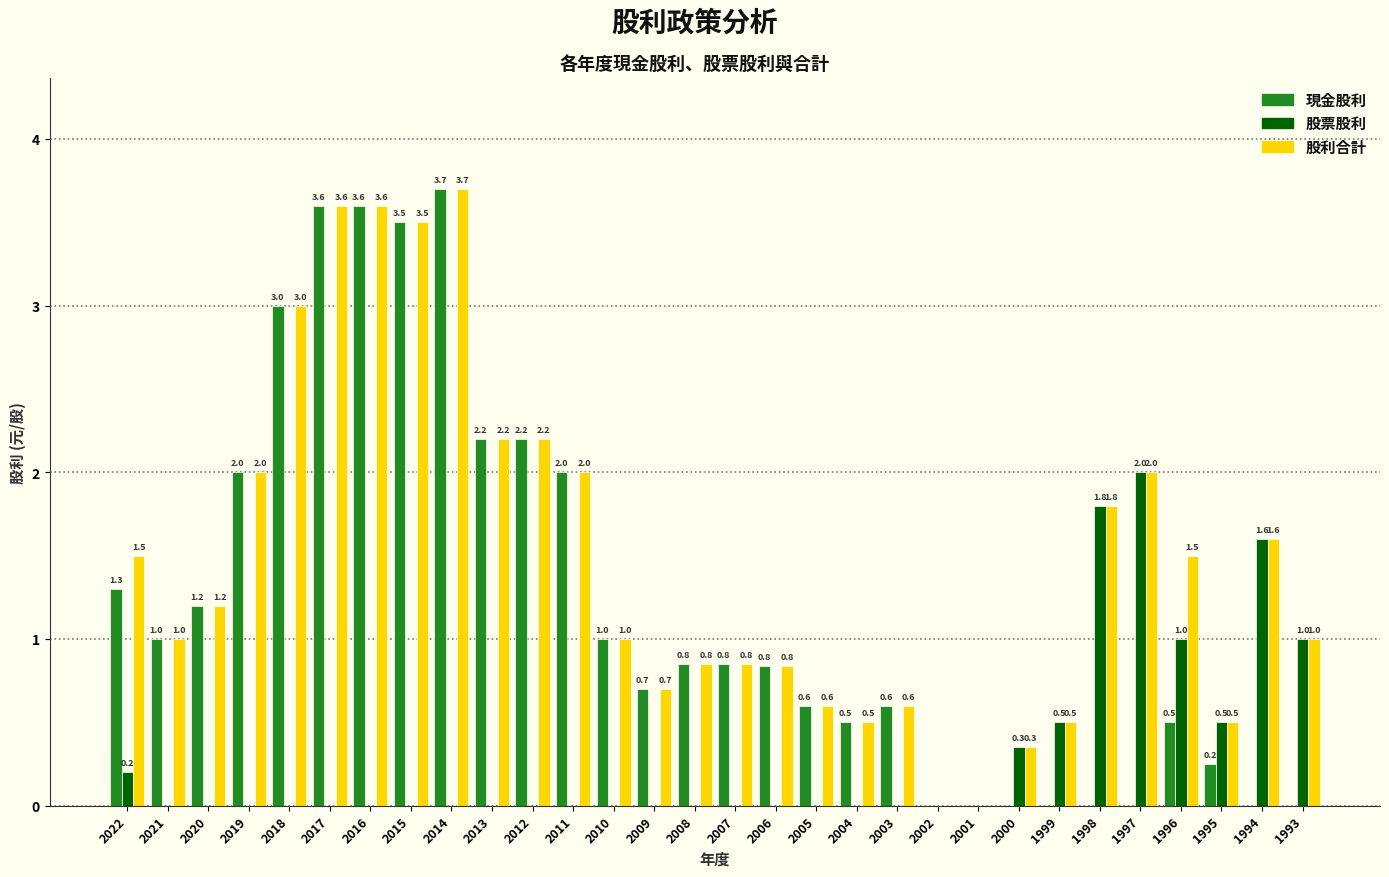

What is the sum of the 股票股利 values at 2002 and 1994?

1.6